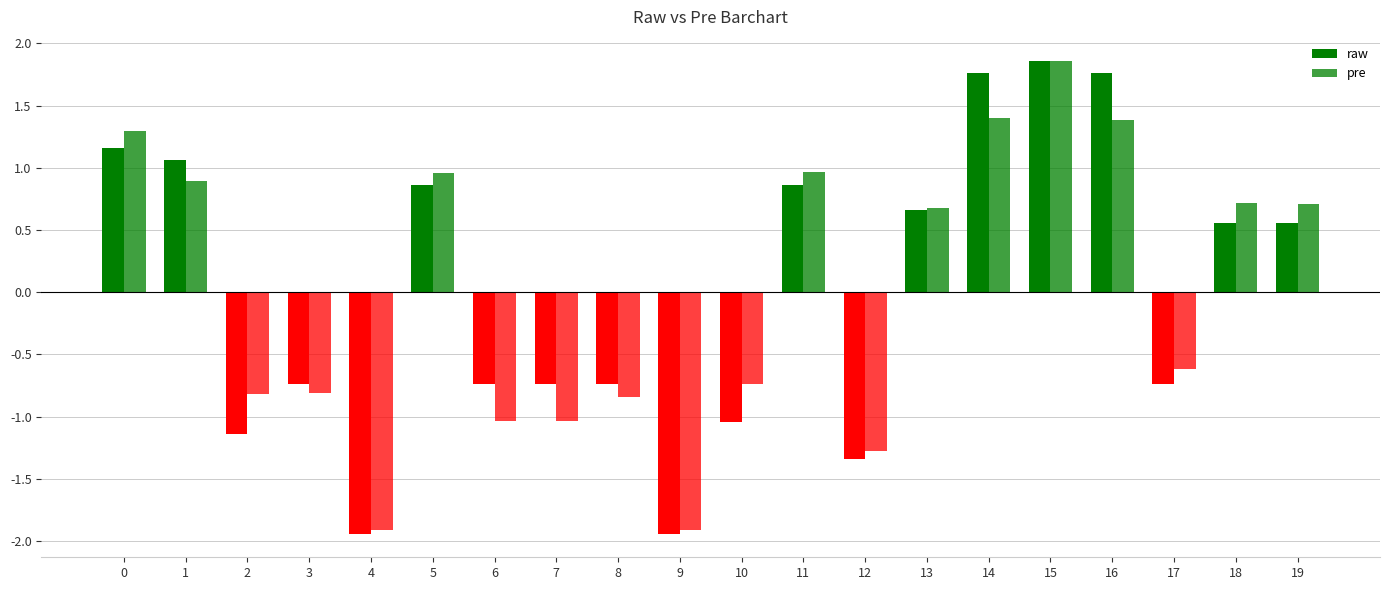

How many positive values does the pre series have?

10